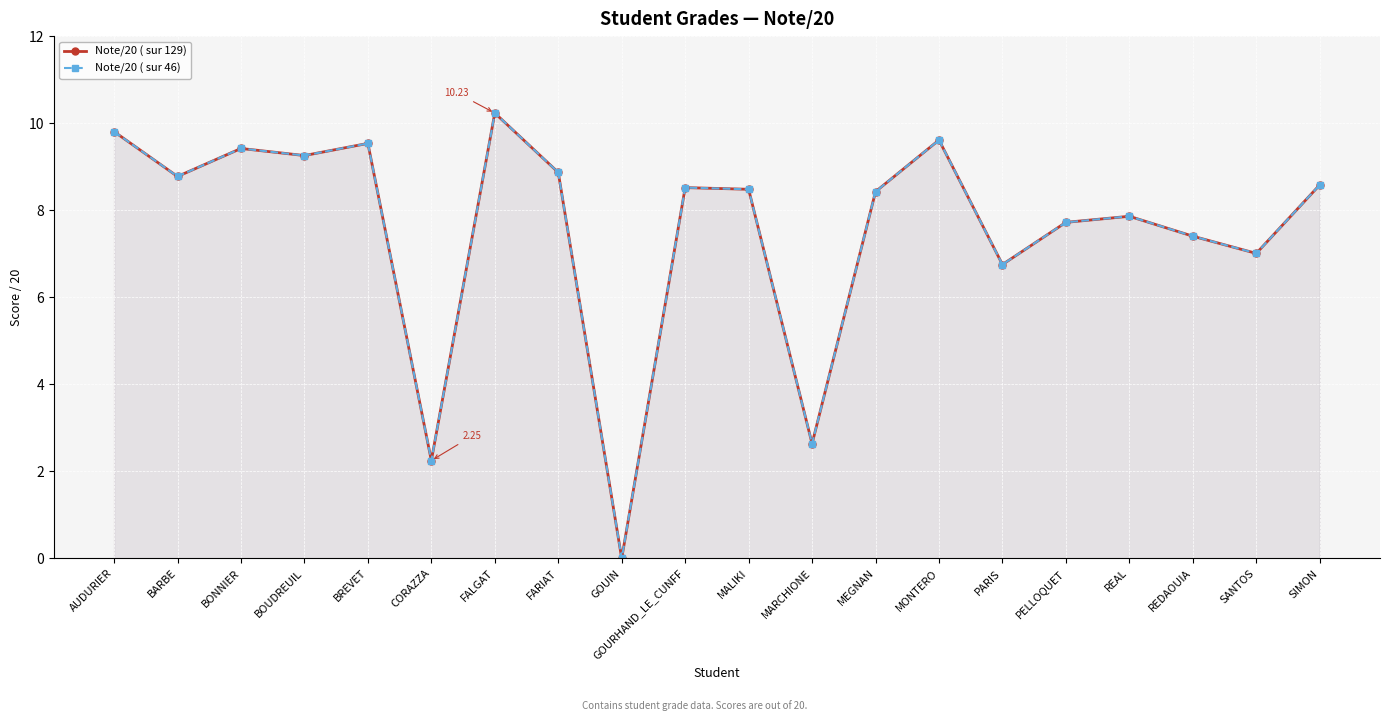

What position from the right is REDAOUIA?

3